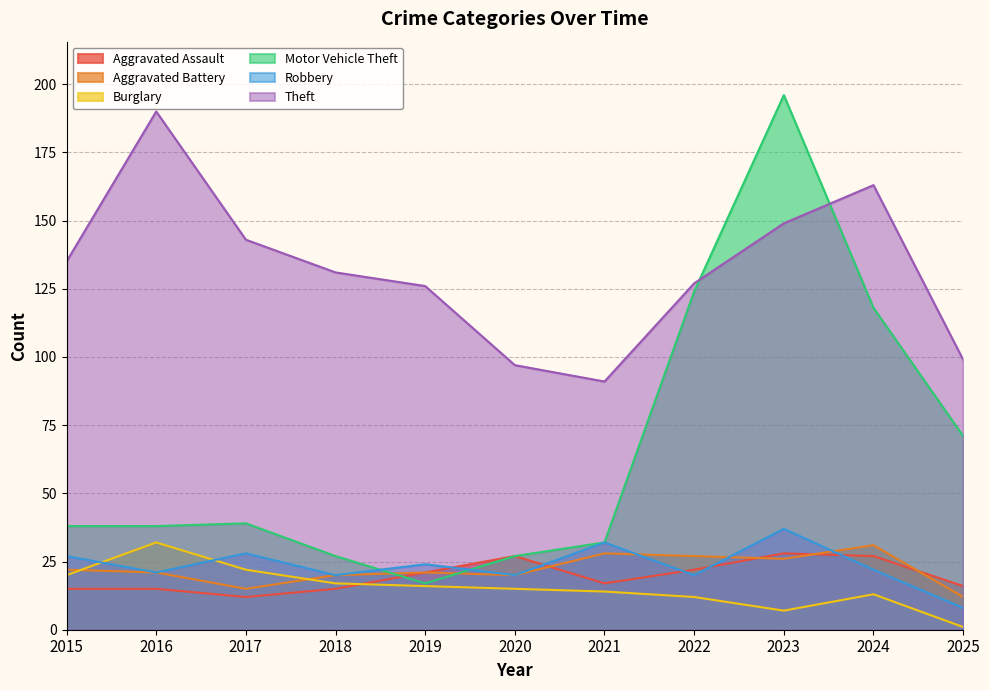

At which label does Theft first exceed 131?

2015